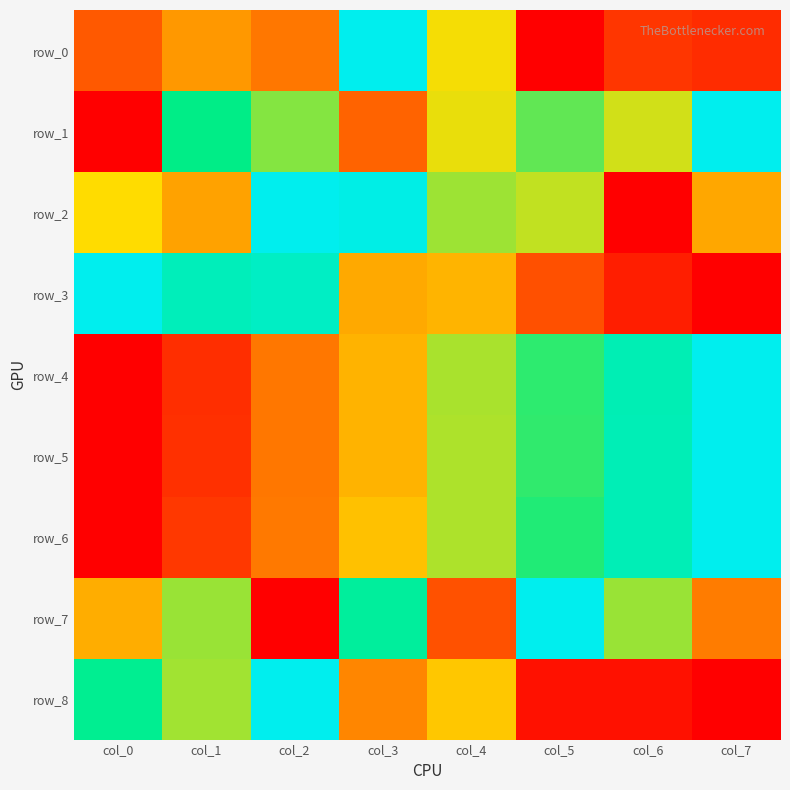

What is the sum of all row_3 values?

3.9